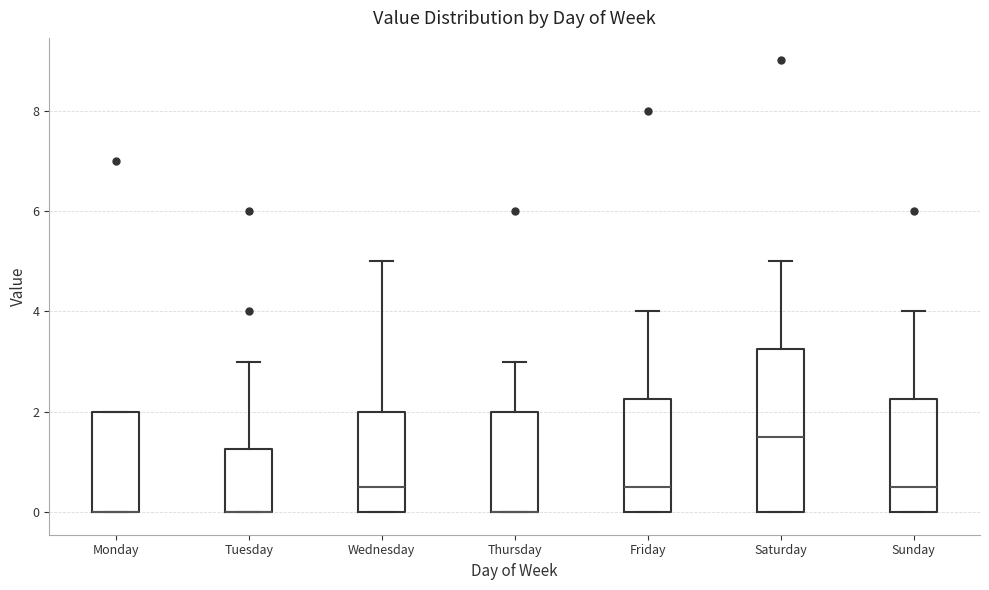

Where is the lower edge of the box for Saturday on the y-axis? The values are not printed on the chart, so give them approximately, as read against the axis.

0.0